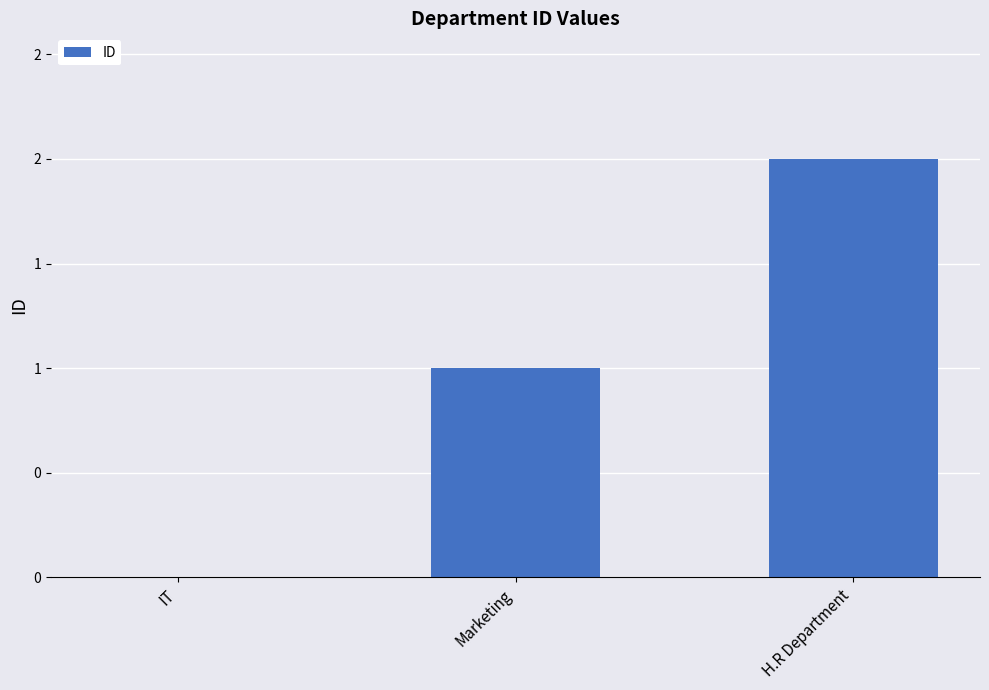

Are the bars horizontal?

No